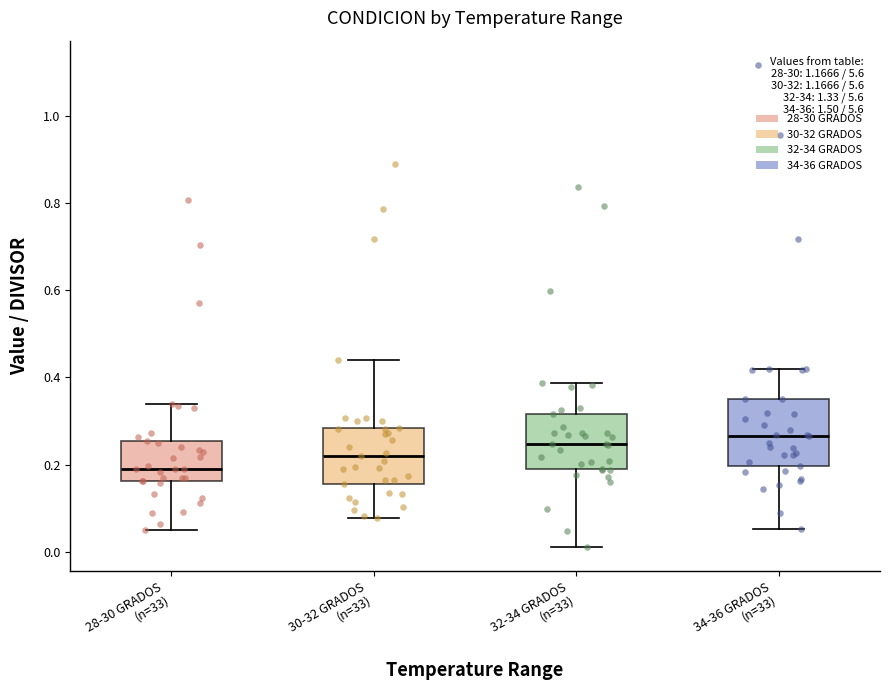

Comparing the boxes themselves (not the whiskers), which one is the tallest?

34-36 GRADOS (n=33)